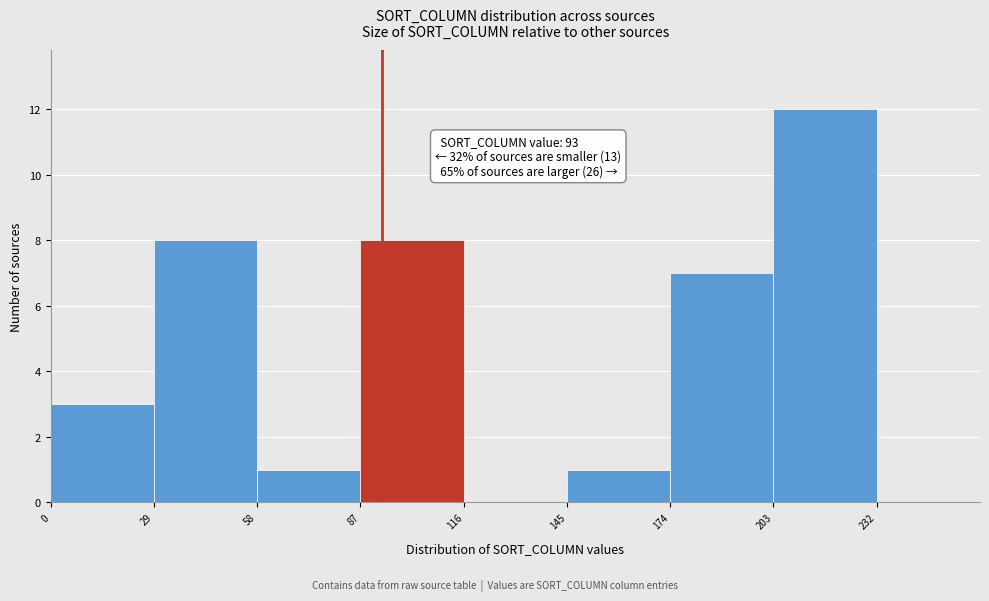

Which range on the x-axis has the tallest bar?

203 to 232